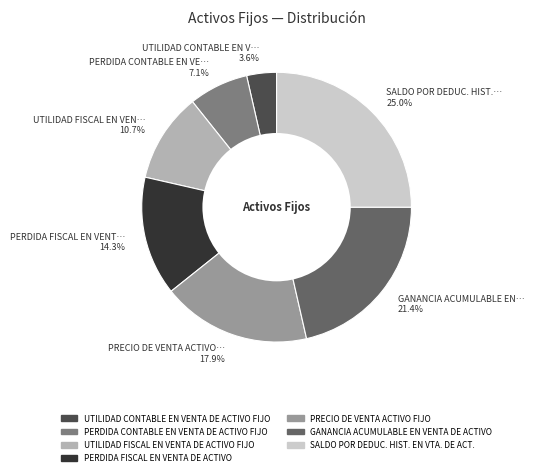

To the nearest percent, what percentage of the pie is PERDIDA CONTABLE EN VENTA DE ACTIVO FIJO?

7%